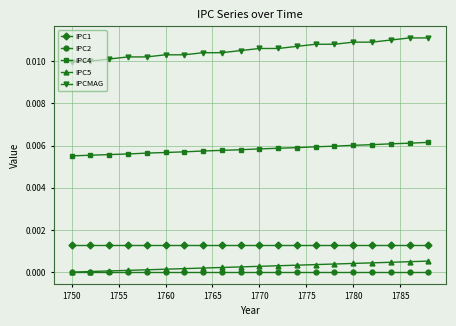

Which series has the largest total across all categories?

IPCMAG